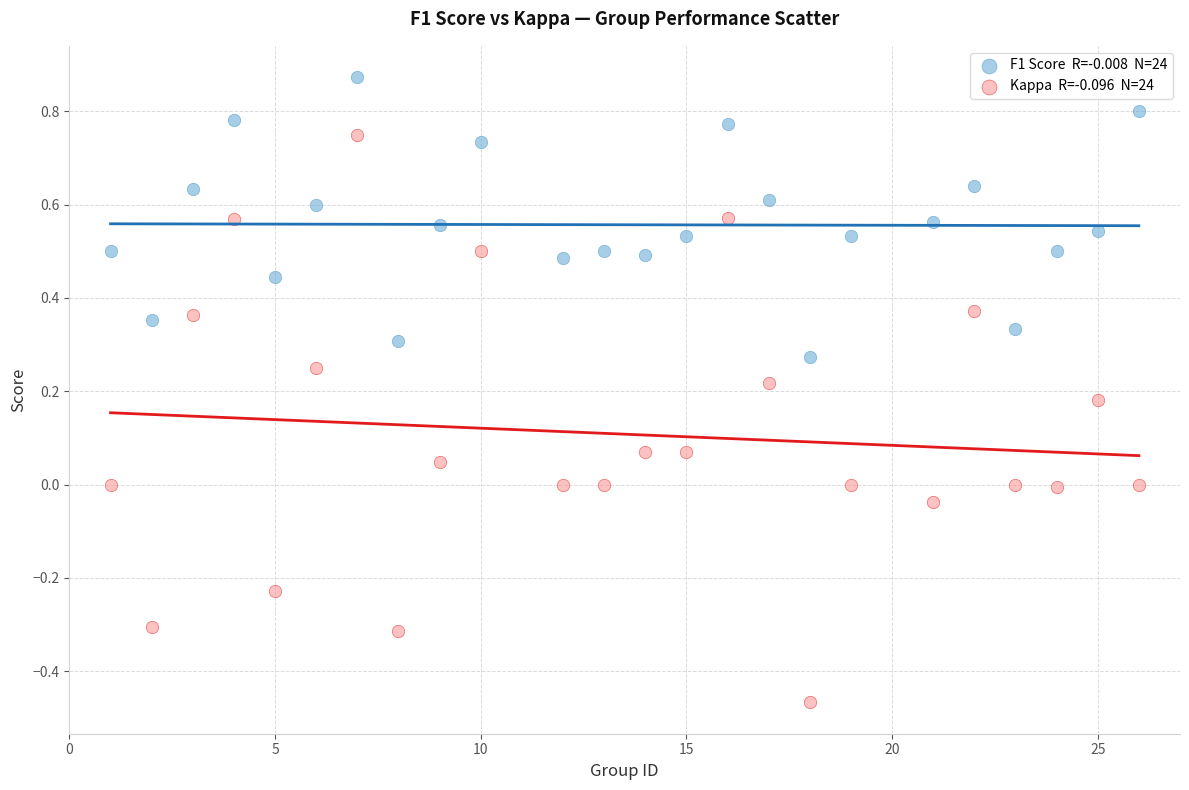

Across all data points, what is the range of Y values (max minus min)?

1.3